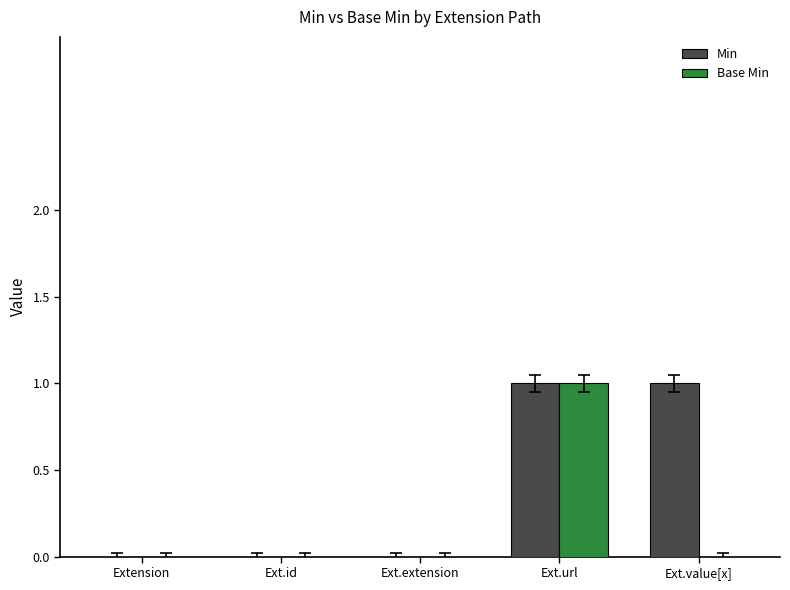

How many groups of bars are there?

5